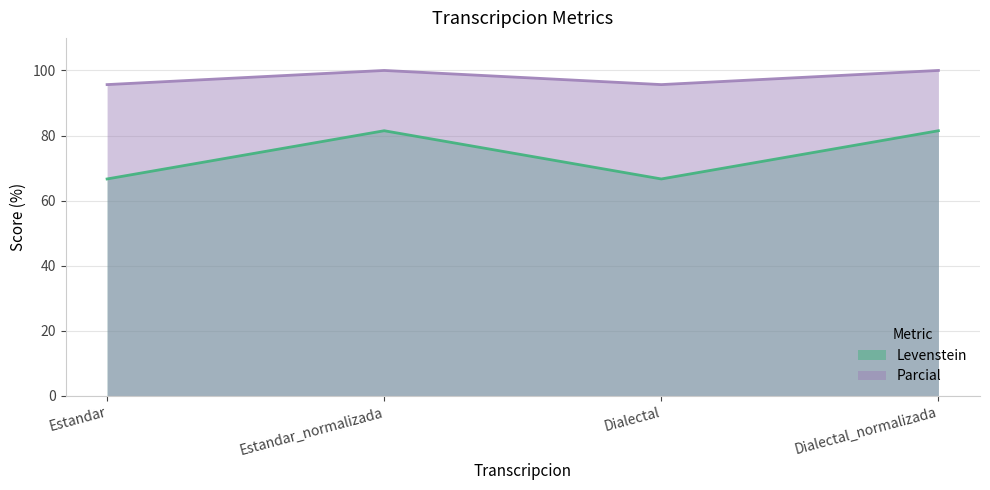

Count the Parcial (line) values in the range 95 to 100.

4